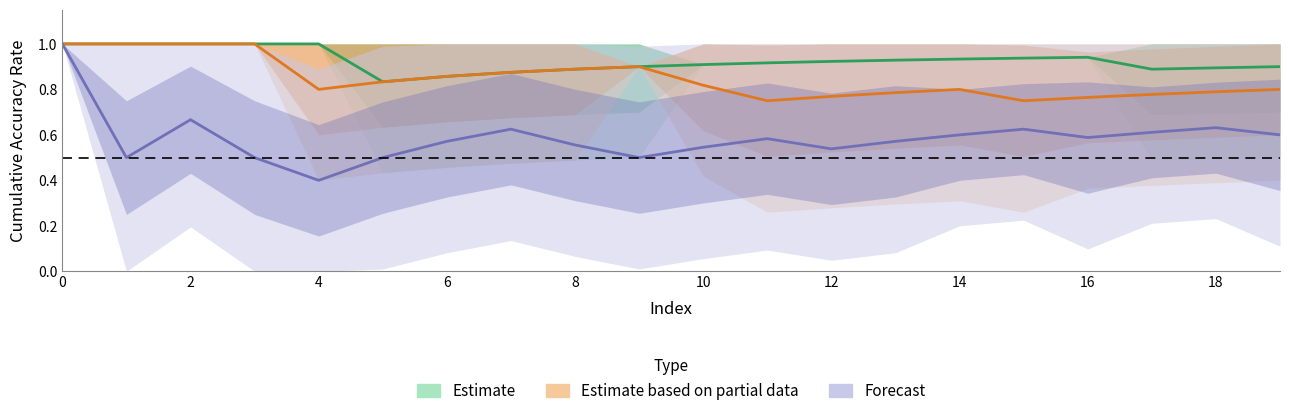

Is the value of Forecast at 6 greater than the value of Estimate at 8?

No